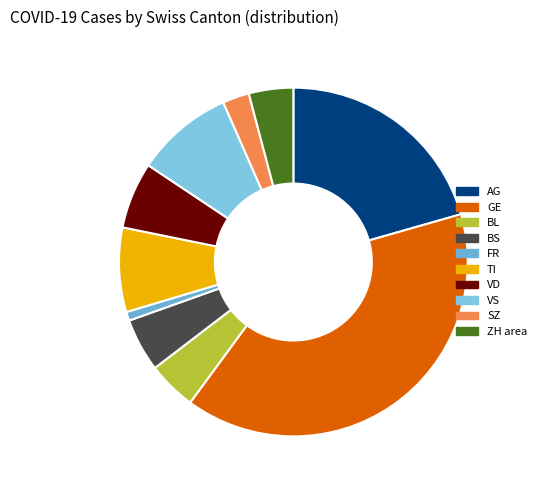

Does BL represent more than half of the total?

No